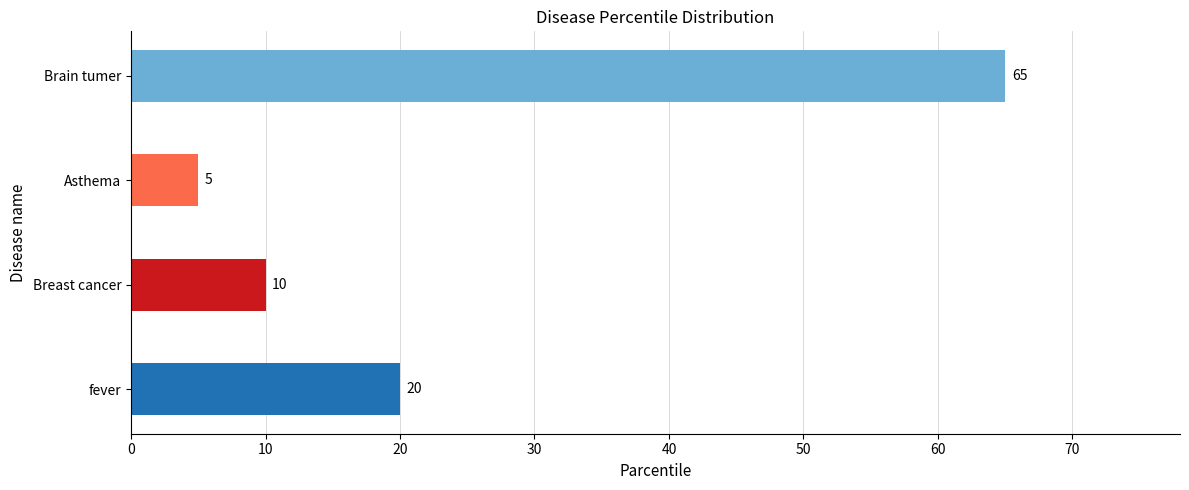

Rank the categories by value from highest to lowest.

Brain tumer, fever, Breast cancer, Asthema